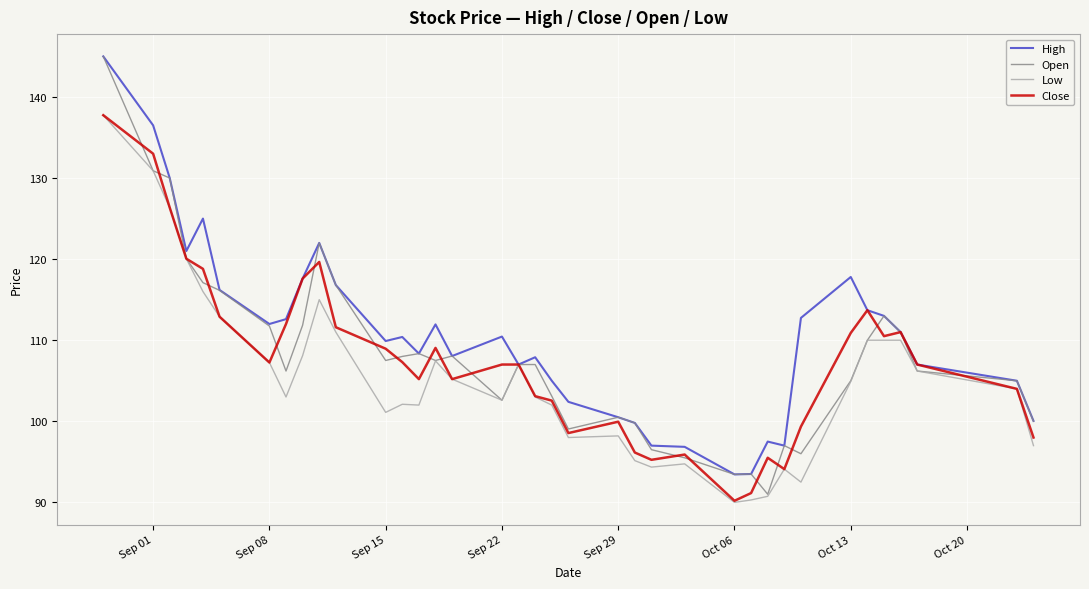

Which series has the largest total across all categories?

High